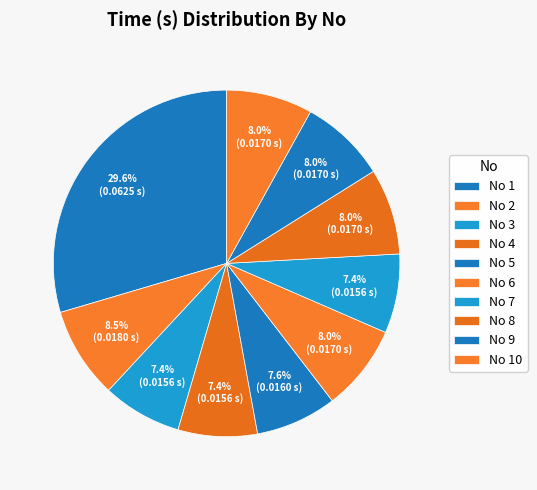

Count the number of slices in the pie.

10